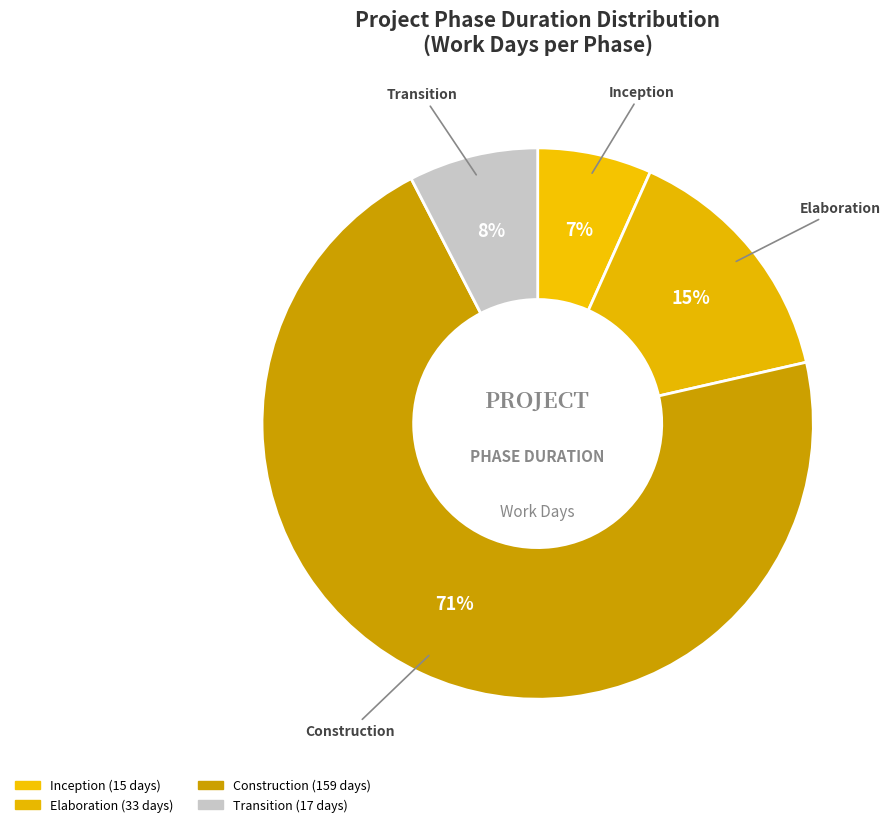

Count the number of slices in the pie.

4